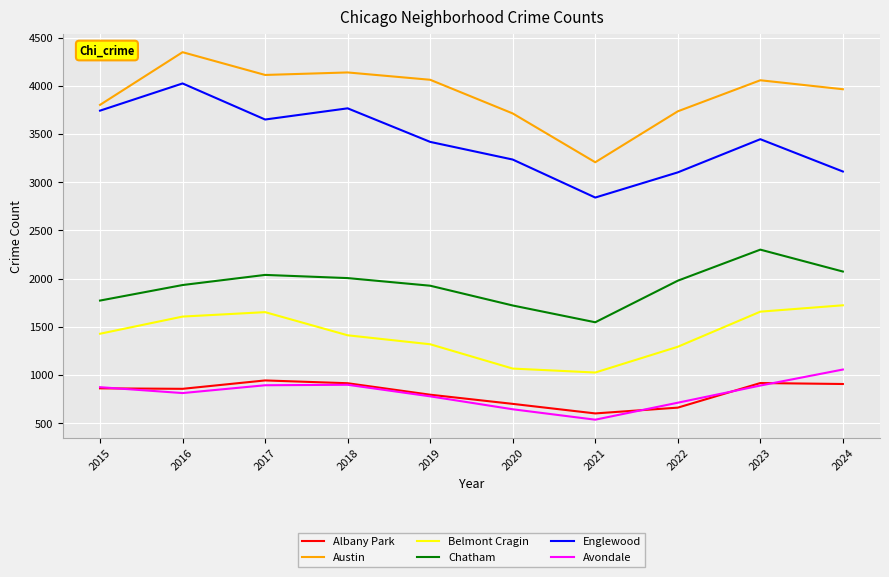

What is the approximate value of Avondale at 2022, to the nearest 10?

710